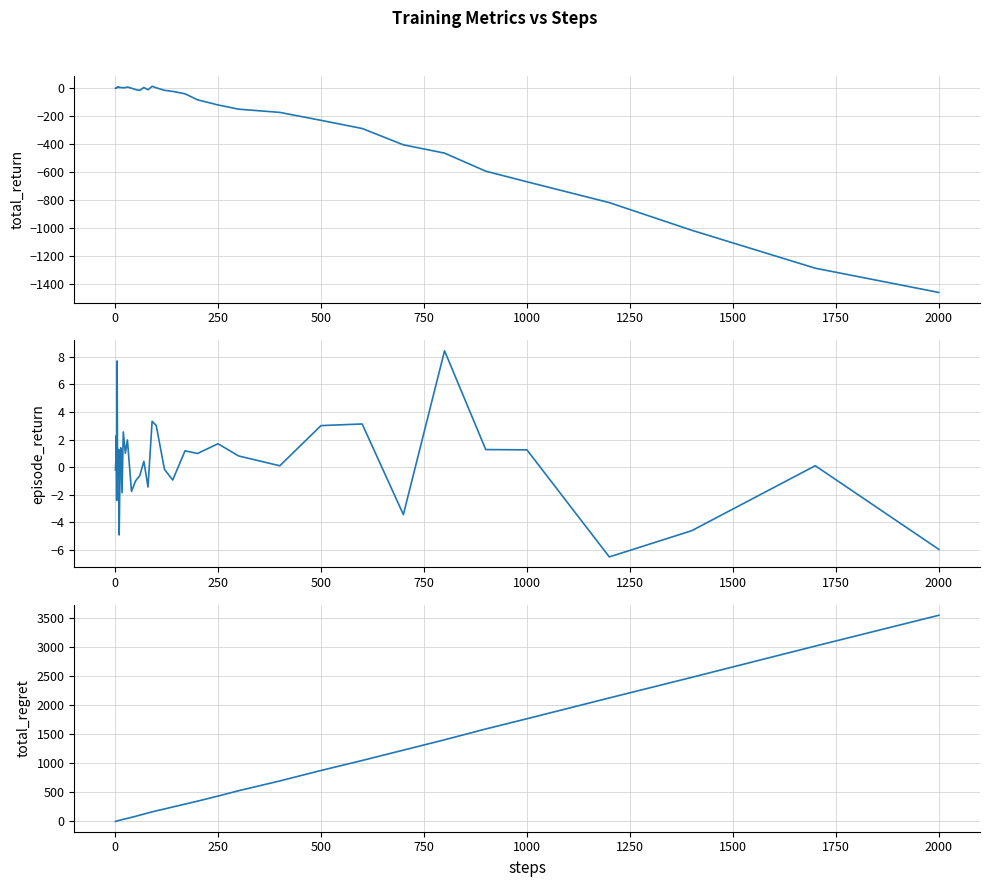

What is the greatest value displayed?

3546.0